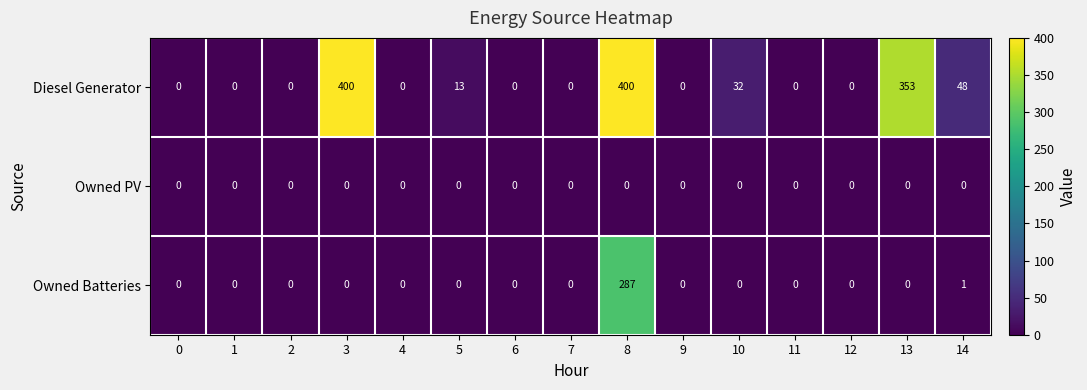

Which series has the largest range (max minus min)?

Diesel Generator